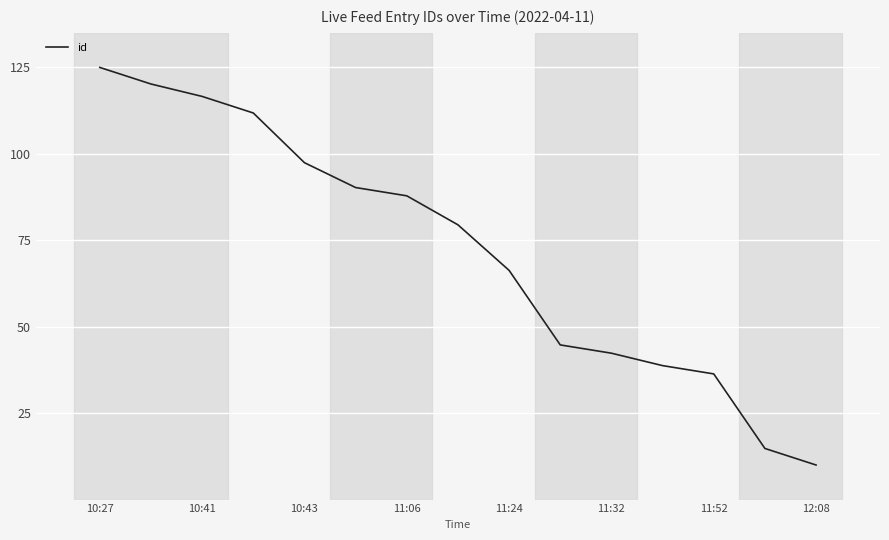

Is this an area chart (filled region under the line)?

No